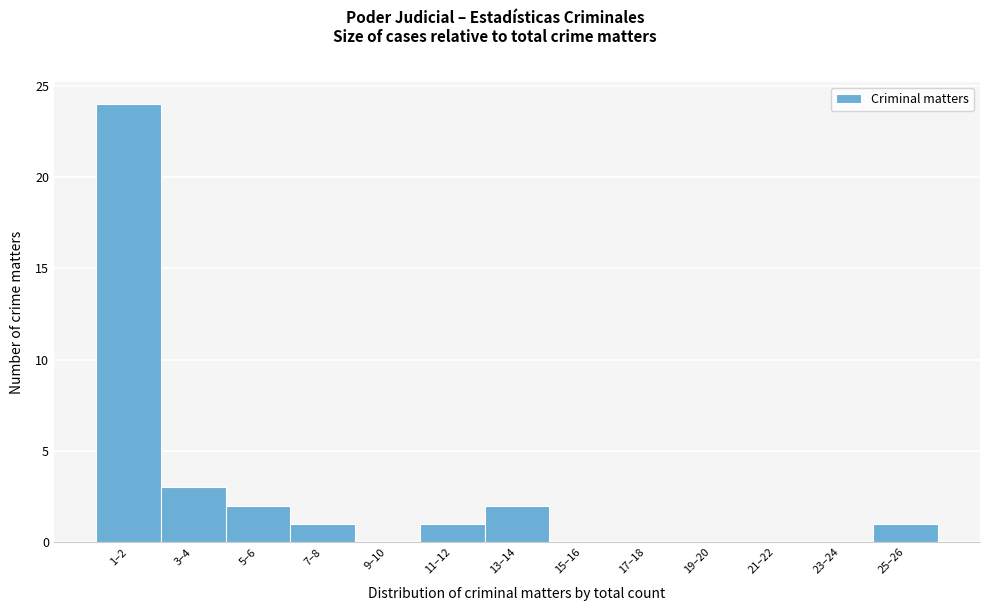

Reading right to left, what are all the values shown in this chart?

25–26=1	23–24=0	21–22=0	19–20=0	17–18=0	15–16=0	13–14=2	11–12=1	9–10=0	7–8=1	5–6=2	3–4=3	1–2=24